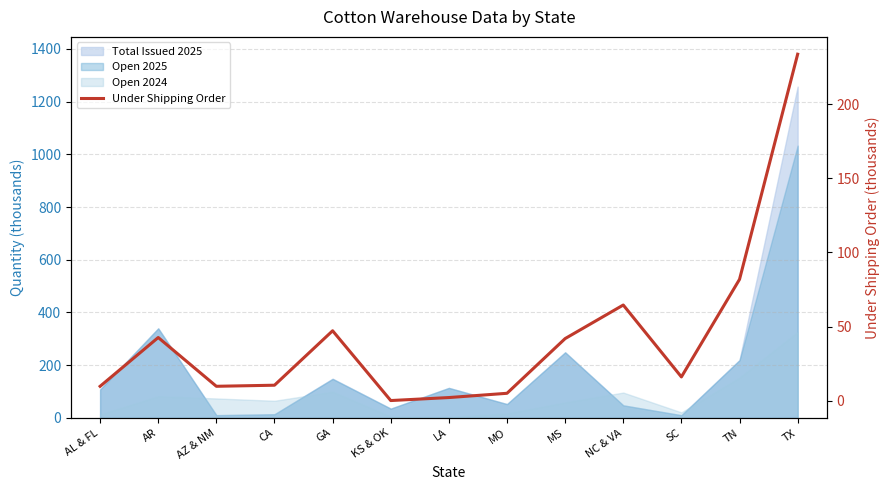

Where is the first local maximum?

AR